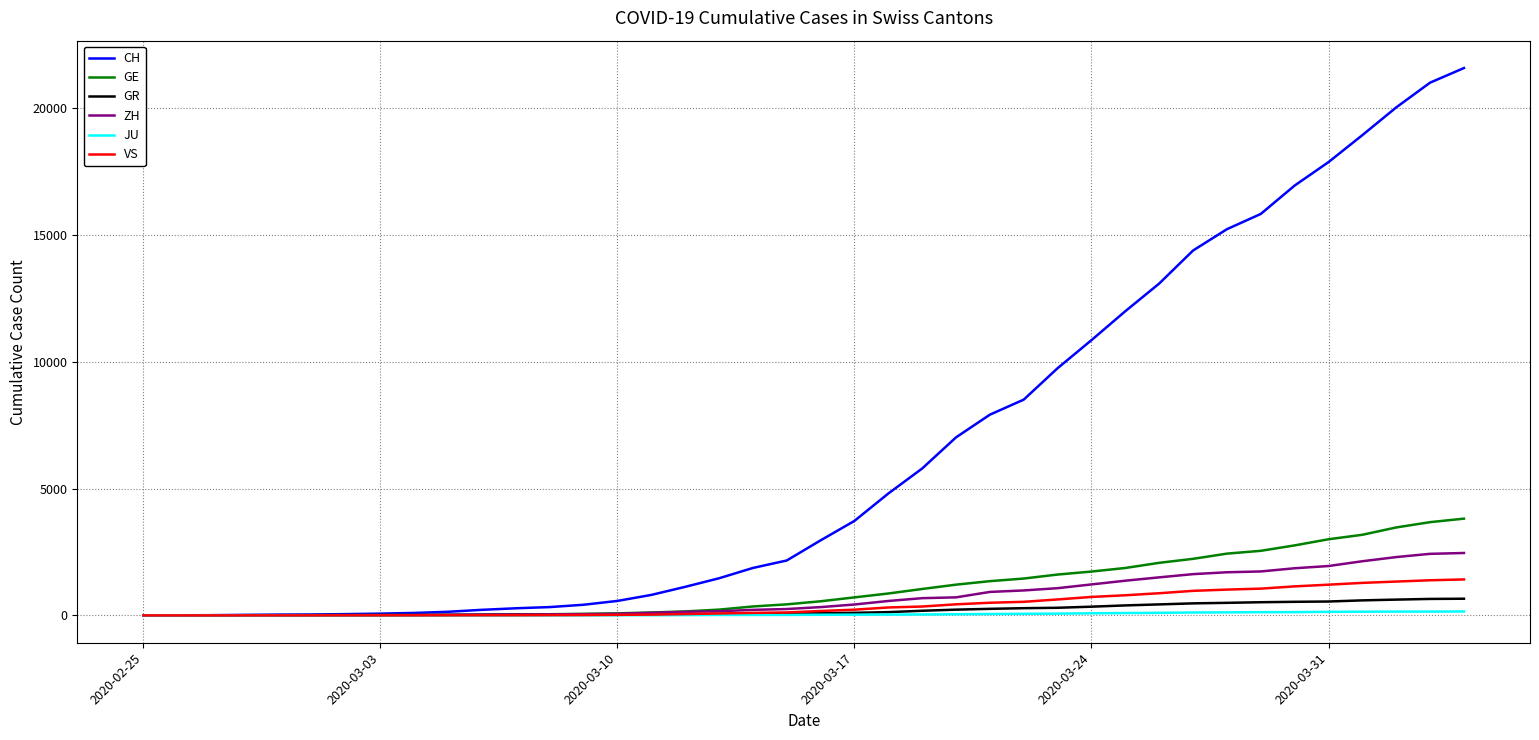

Which series has the largest range (max minus min)?

CH